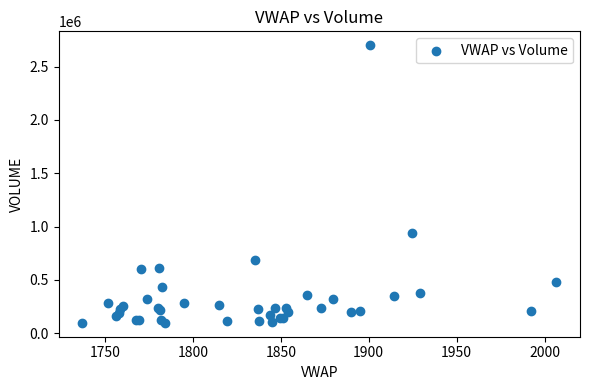

What Y value in the scatter plot is closest to 1398708?

938859